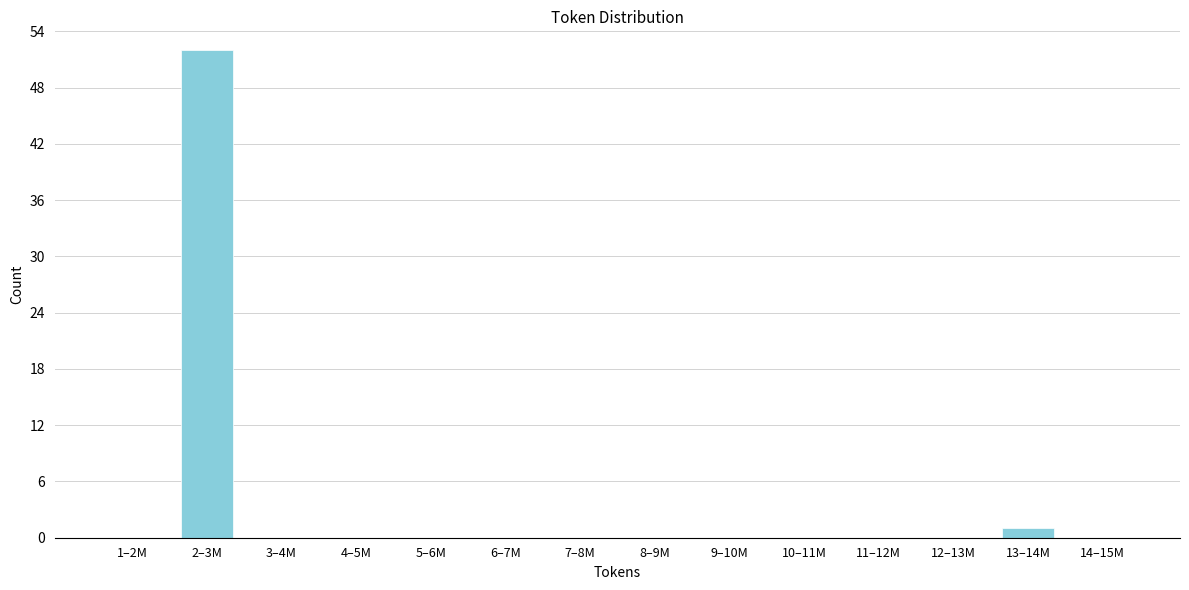

Reading left to right, list all the values displayed in this chart.

1–2M=0	2–3M=52	3–4M=0	4–5M=0	5–6M=0	6–7M=0	7–8M=0	8–9M=0	9–10M=0	10–11M=0	11–12M=0	12–13M=0	13–14M=1	14–15M=0